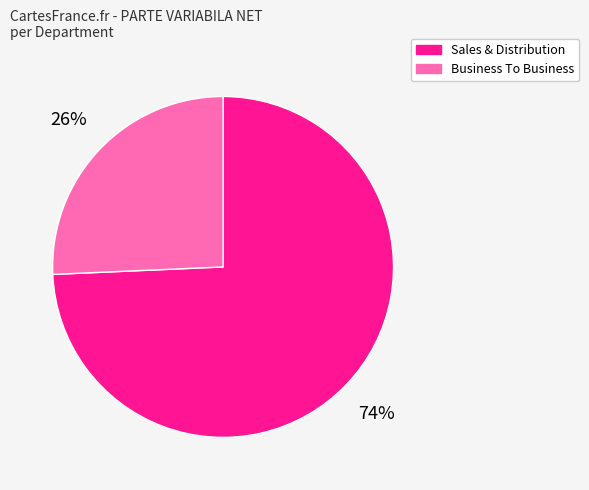

Count the number of slices in the pie.

2